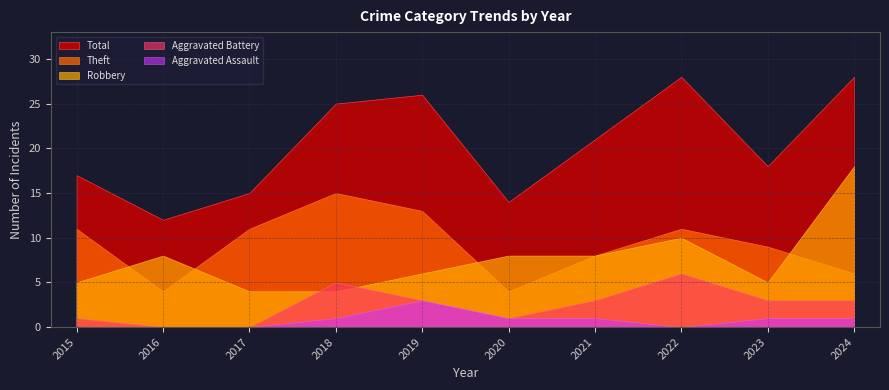

What value does the Aggravated Assault series have at 2023?

1